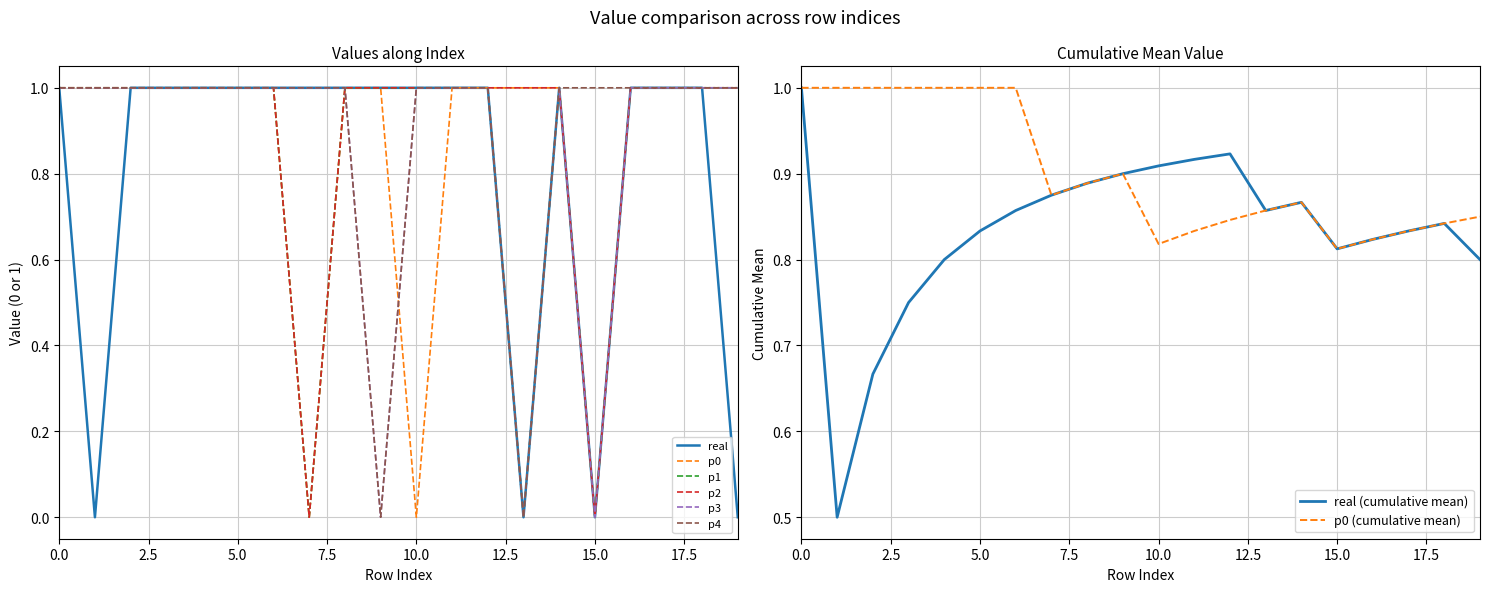

What are all the series names shown in the legend?

real, p0, p1, p2, p3, p4